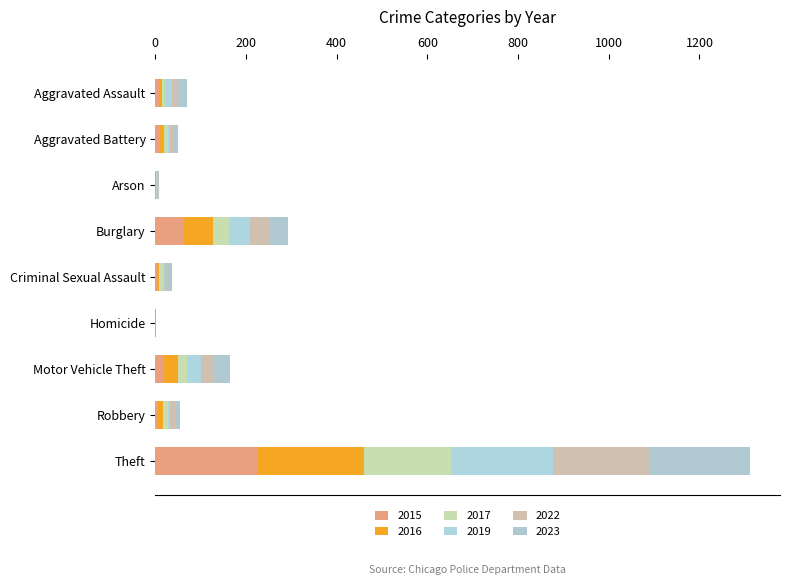

Which series has the largest range (max minus min)?

2016